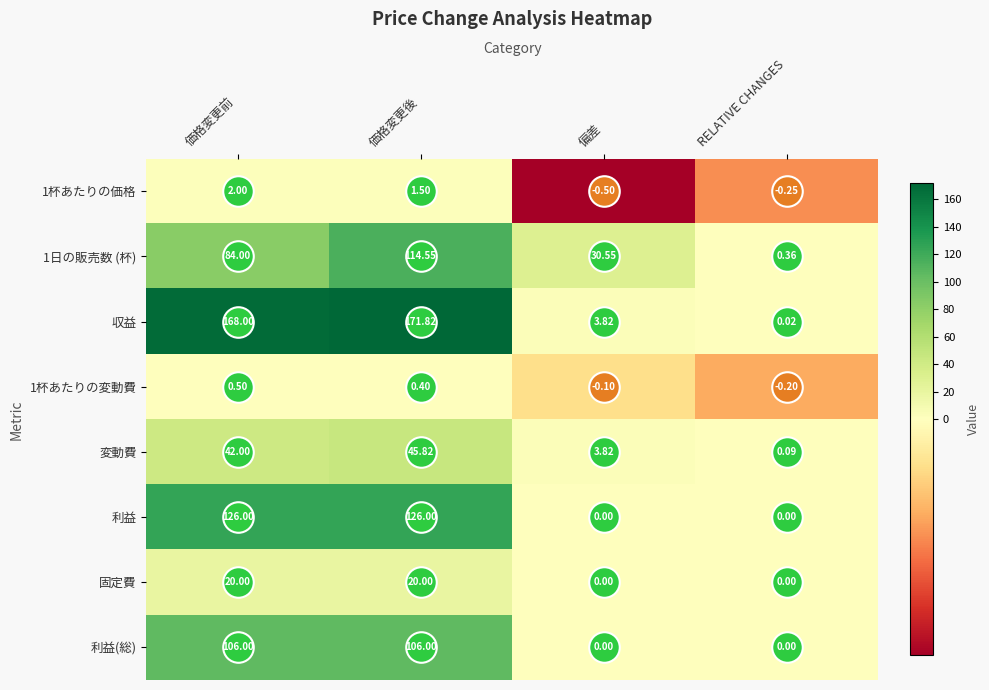

Which series changed the most between 価格変更前 and 偏差?

収益